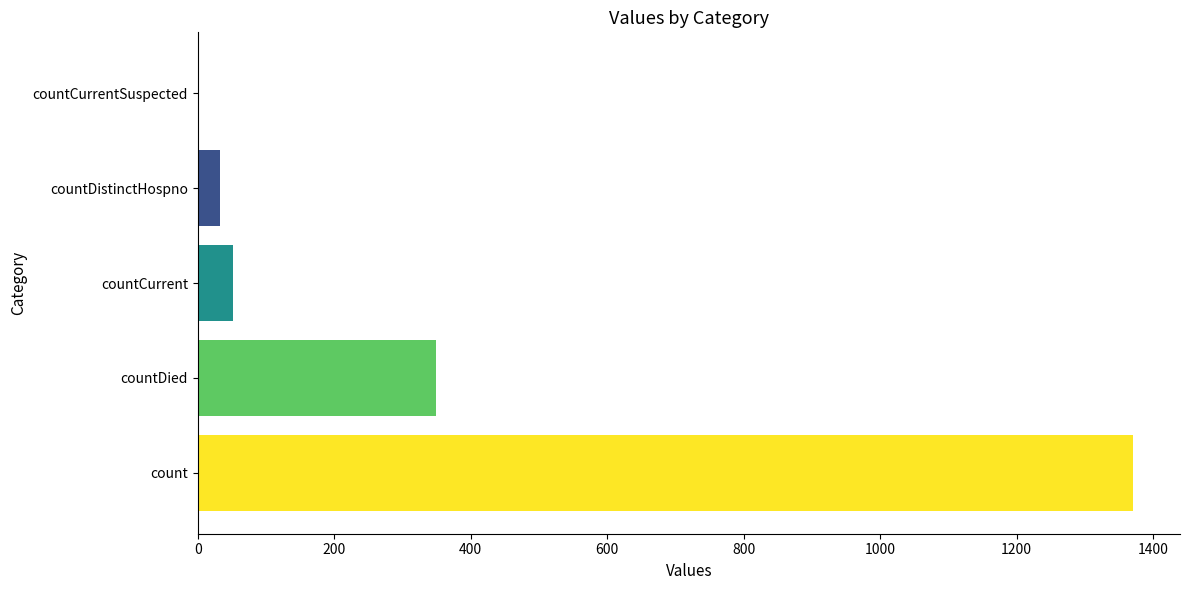

Count the number of categories in the chart.

5